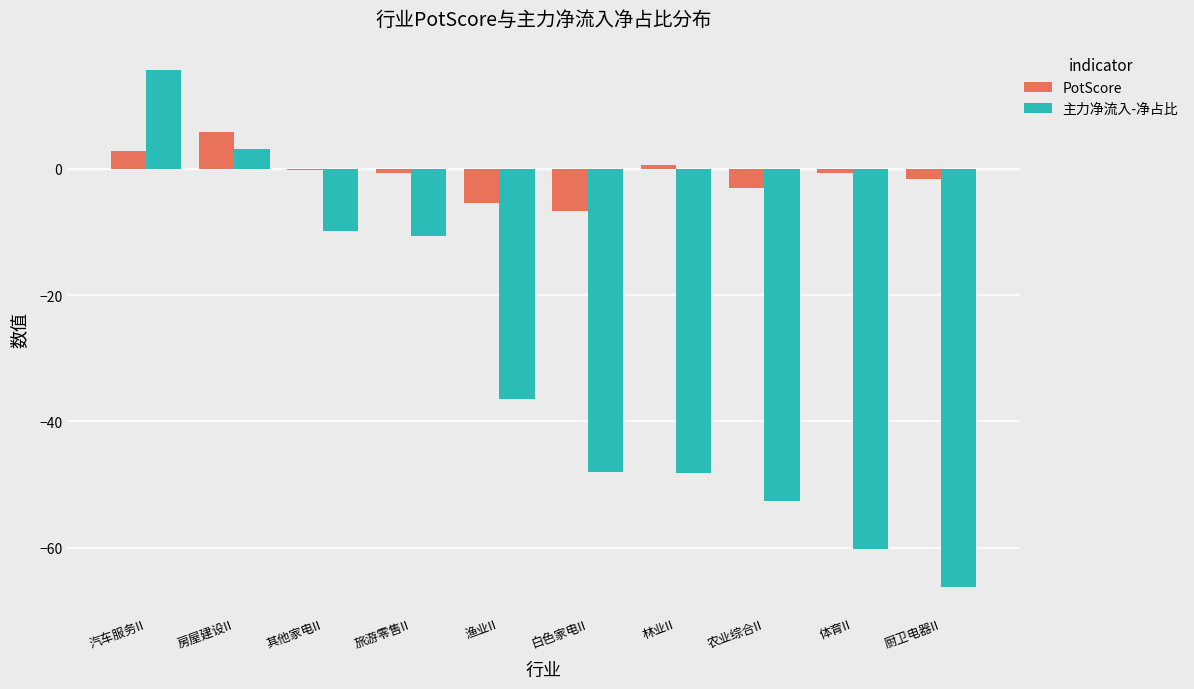

Between 林业II and 农业综合II, which series saw the biggest shift?

主力净流入-净占比